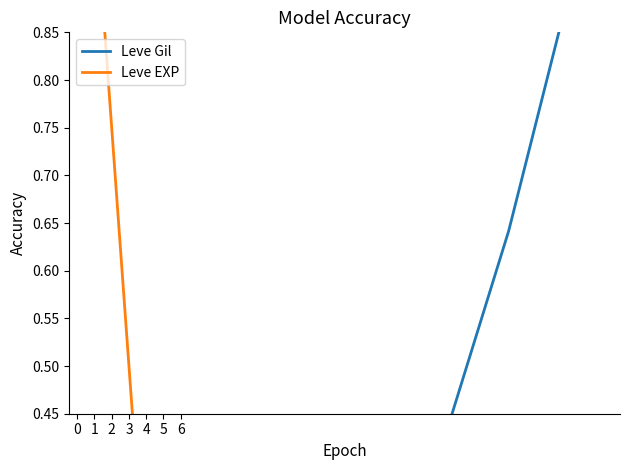

Is this an area chart (filled region under the line)?

No